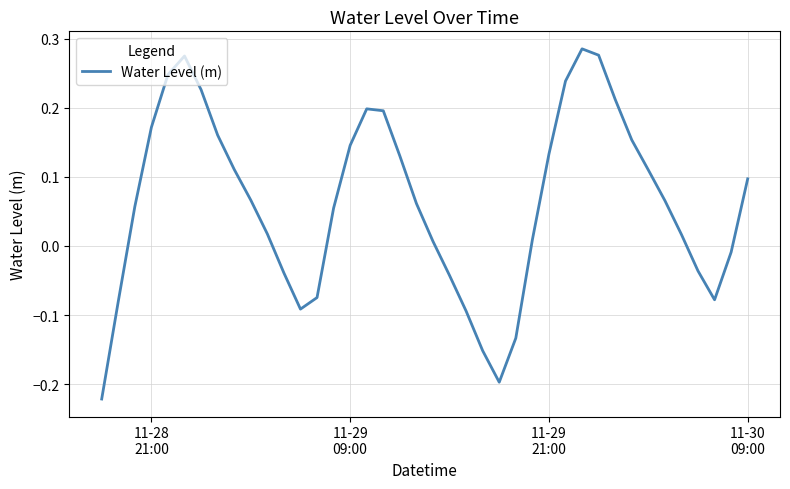

What is the difference between the maximum and minimum values?

0.5